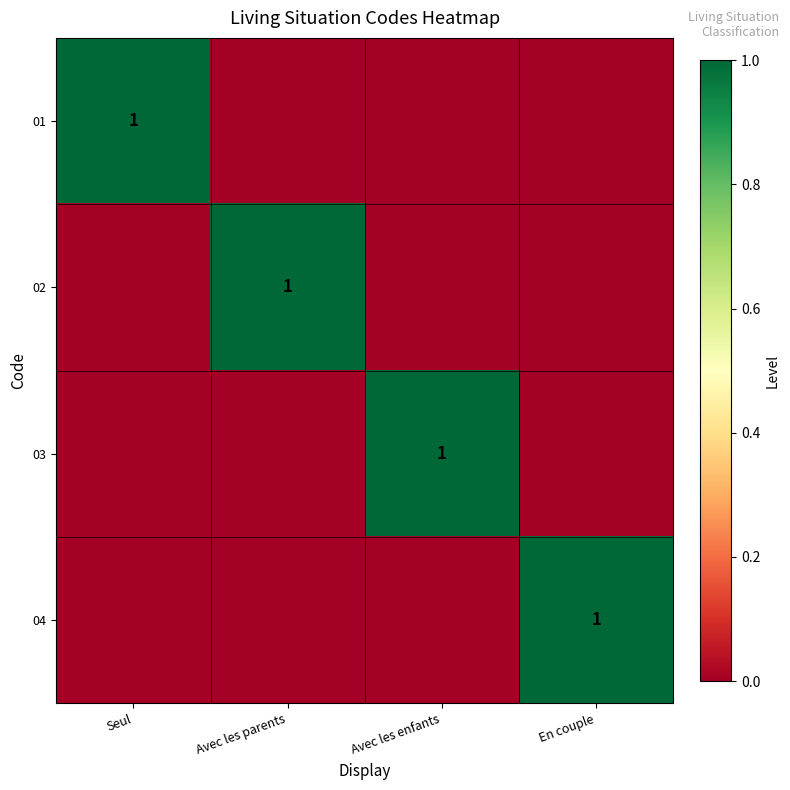

At which category does the chart reach its peak across all series?

Seul